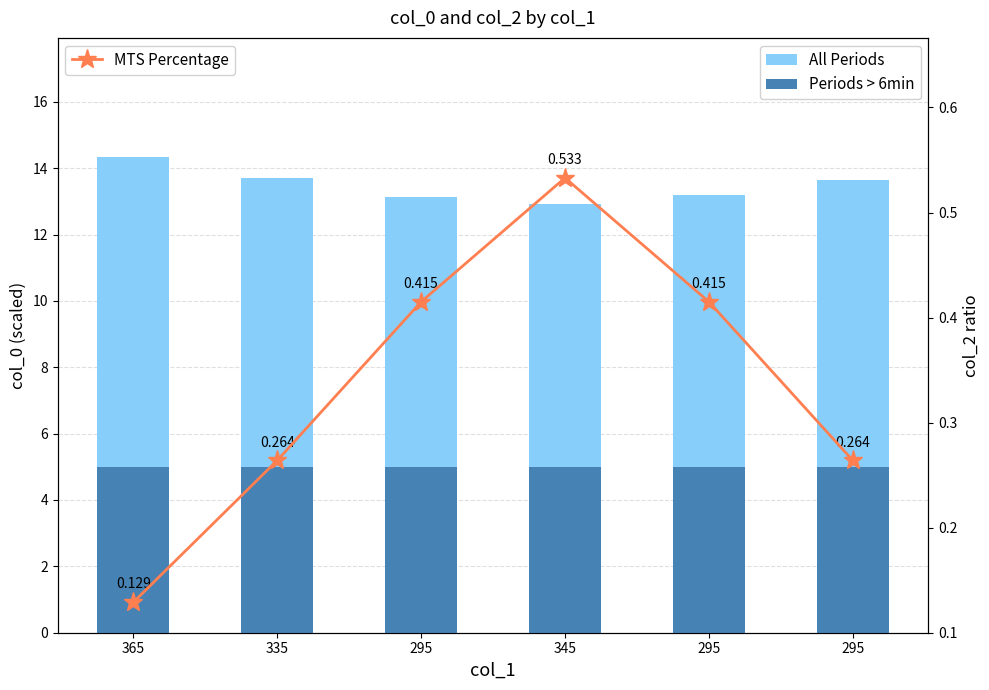

Reading right to left, transcribe all the data shown in this chart.

All Periods: 295=13.7	295=13.2	345=12.9	295=13.1	335=13.7	365=14.3
Periods > 6min: 295=5.0	295=5.0	345=5.0	295=5.0	335=5.0	365=5.0
MTS Percentage: 295=0.3	295=0.4	345=0.5	295=0.4	335=0.3	365=0.1